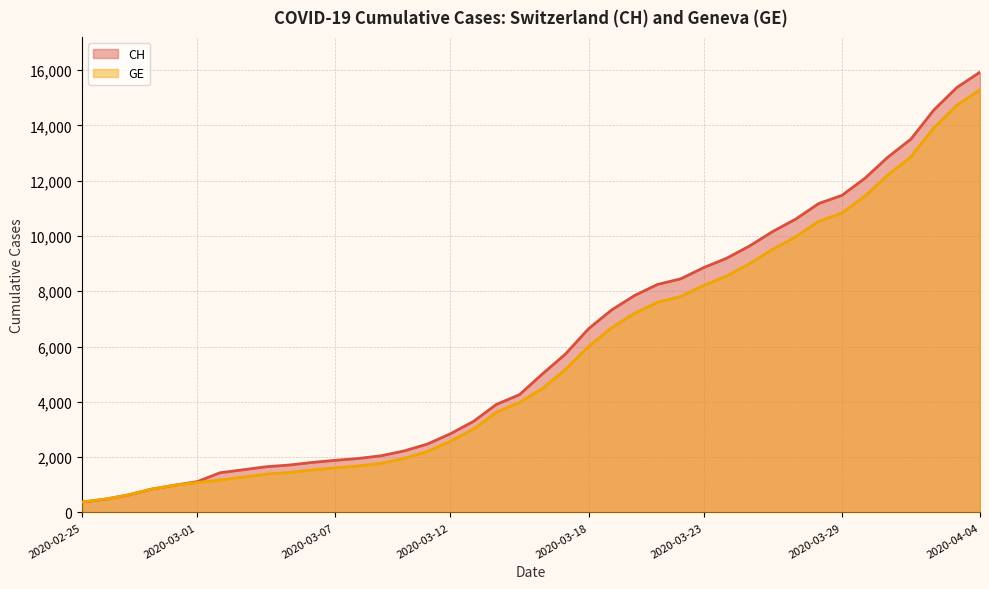

What is the label of the 14th point from the left?

2020-03-09